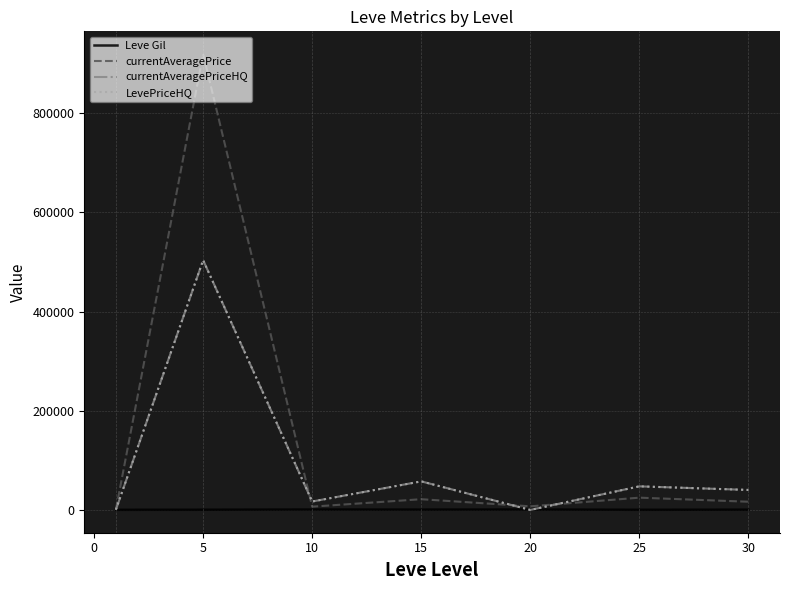

Does the chart have visible grid lines?

Yes